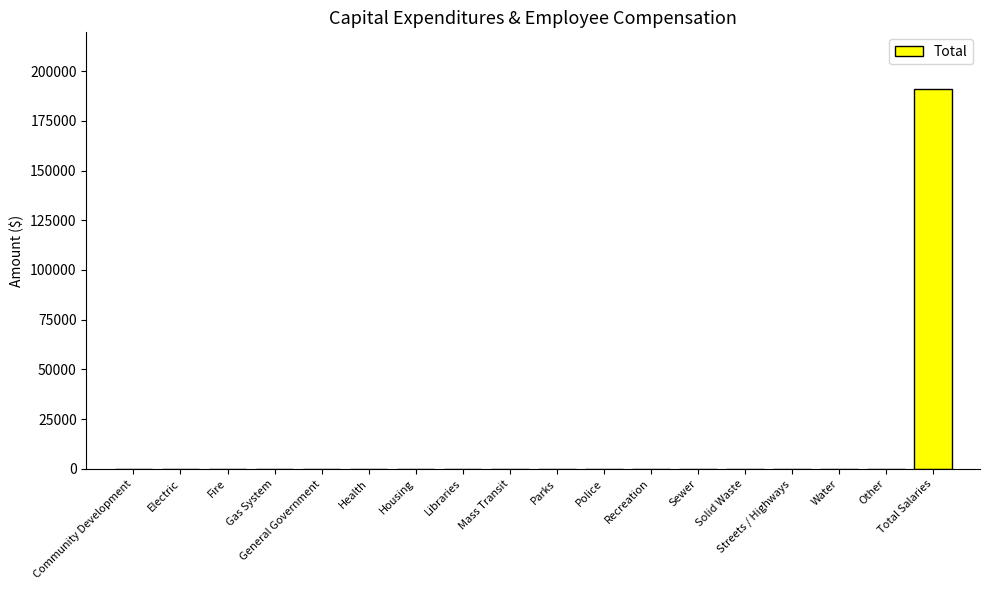

What is the greatest value displayed?

190859